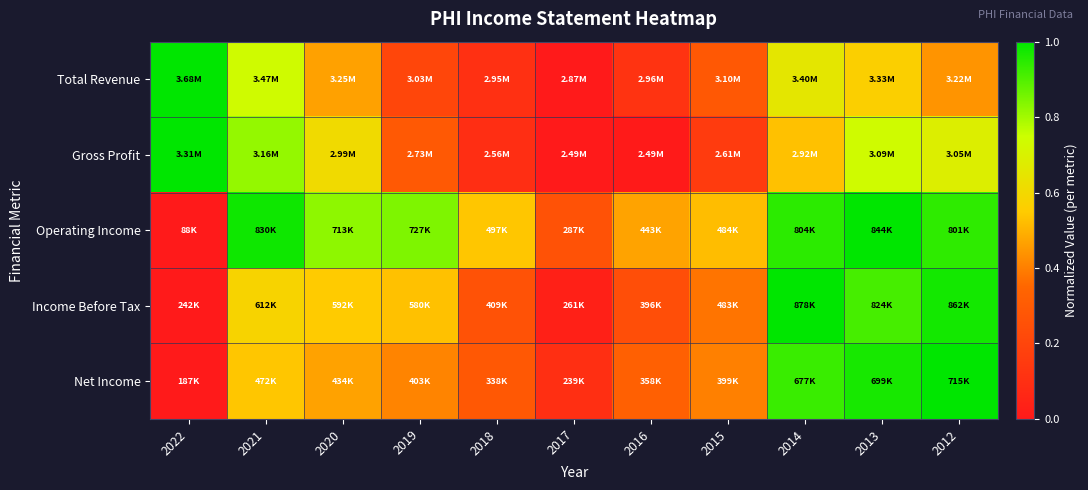

Which has a higher value, 2013 or 2018?

2013